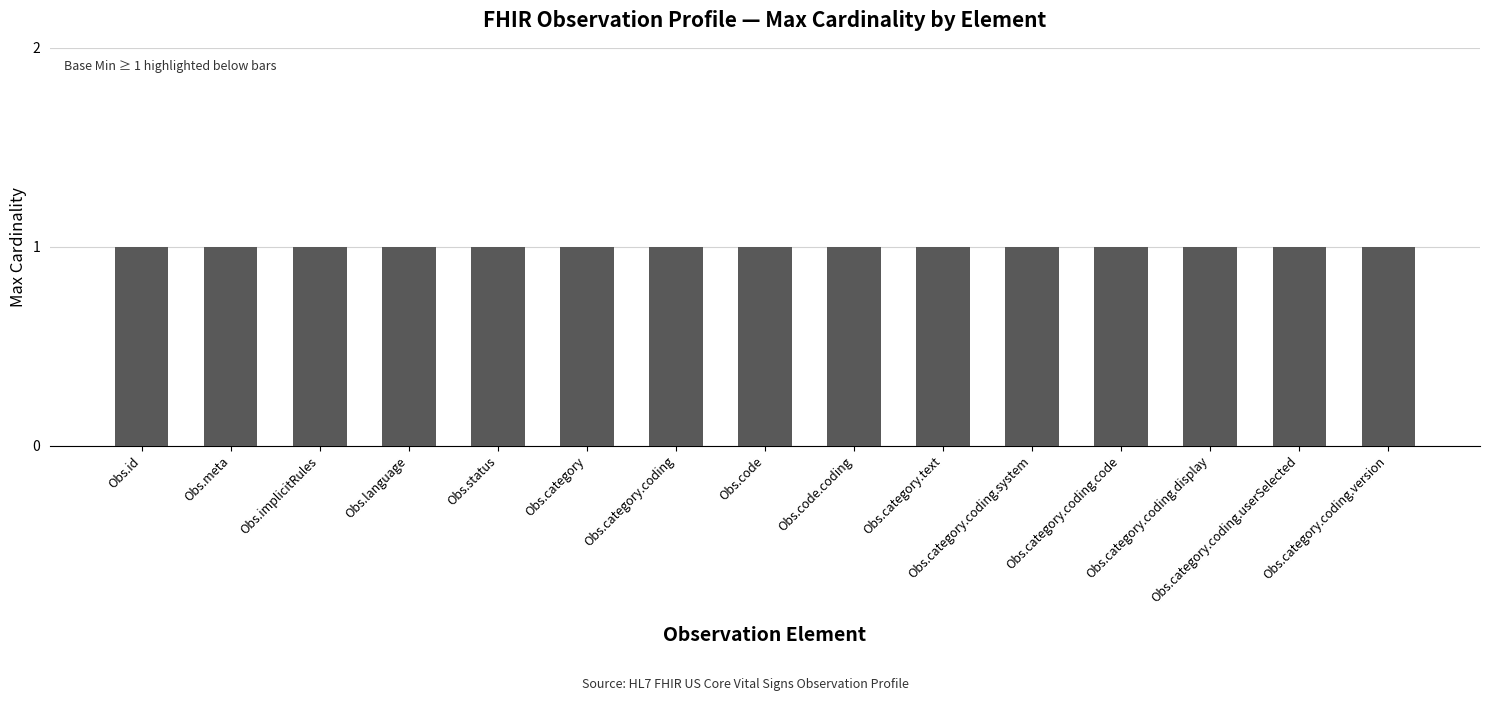

What is the label of the 7th bar from the left?

Observation.category.coding